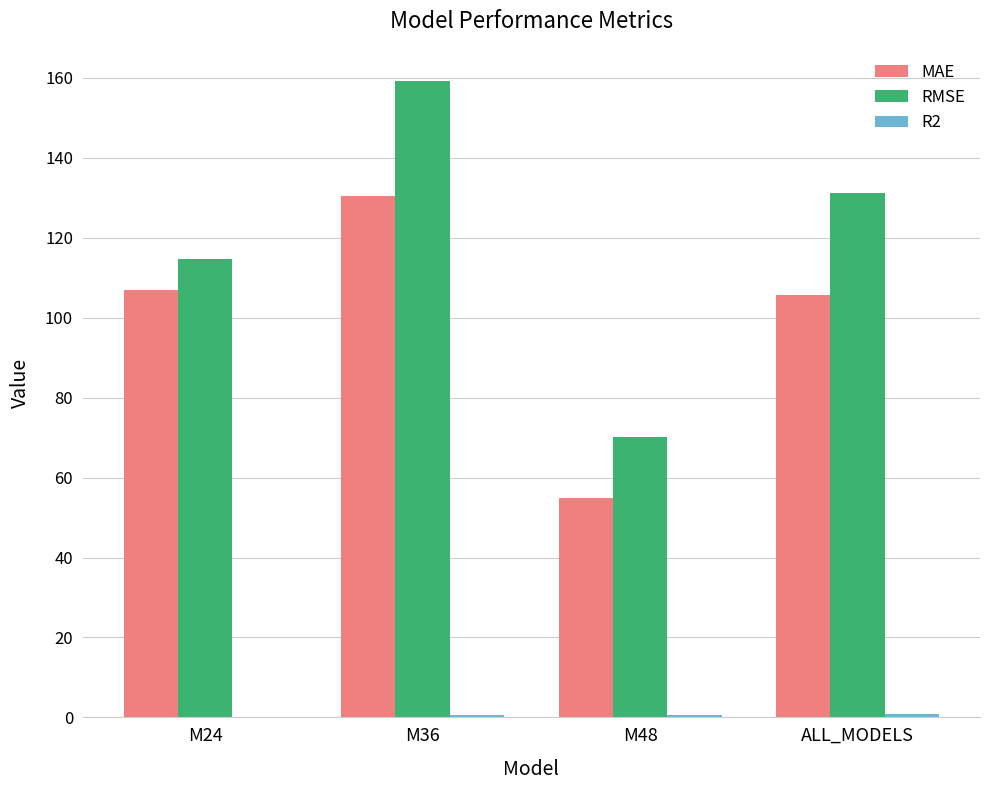

What is the sum of all MAE values?

397.9